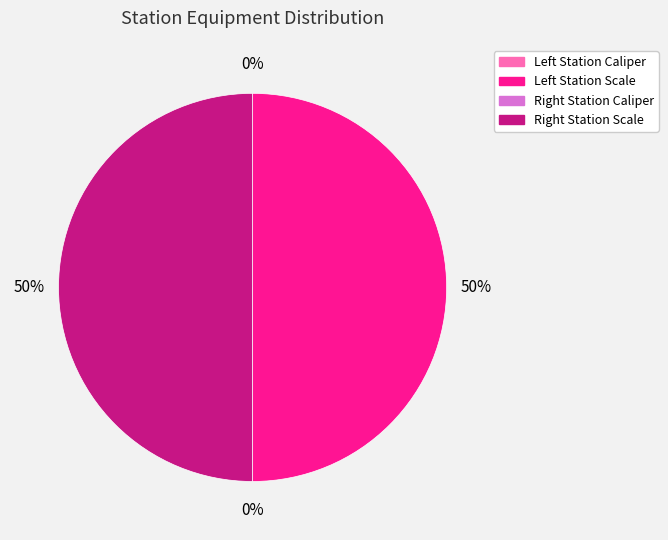

To the nearest percent, what is the difference between the largest and smallest slice percentages?

50%